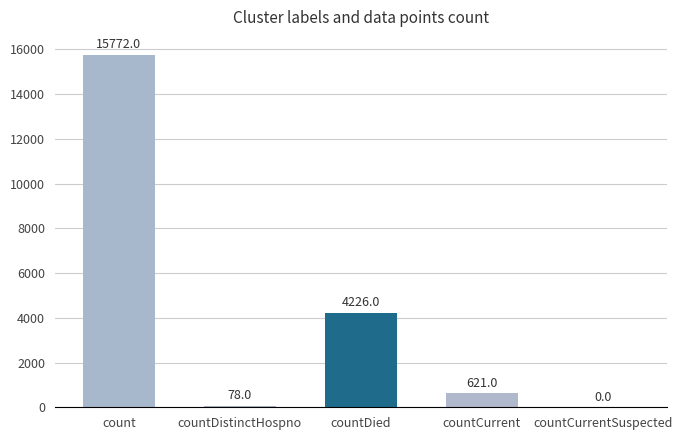

How many categories are shown in the chart?

5